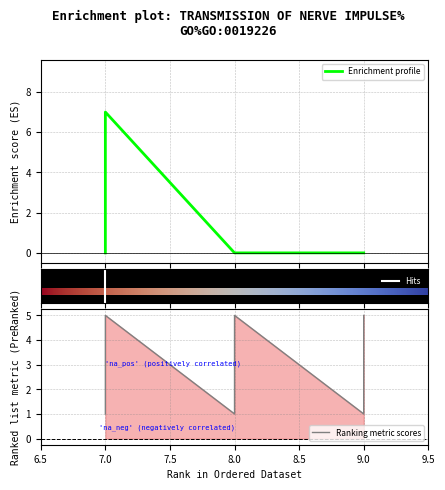

The R series shows 0 at 9. True or false?

True